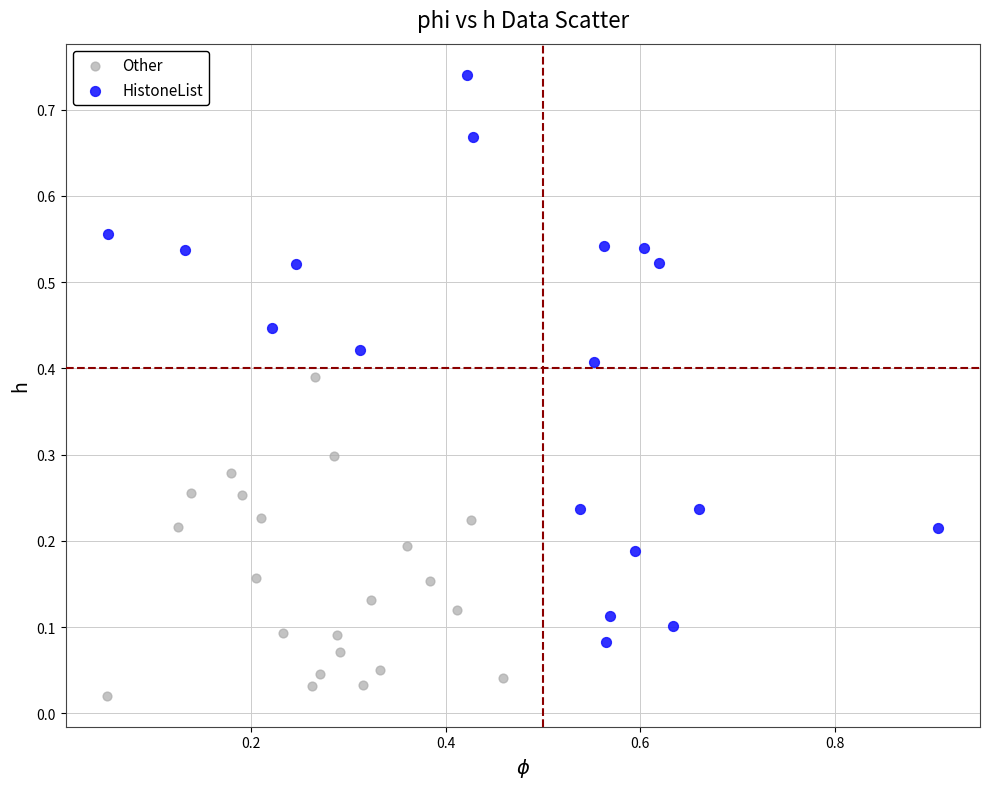

Which series contains the highest Y value?

HistoneList